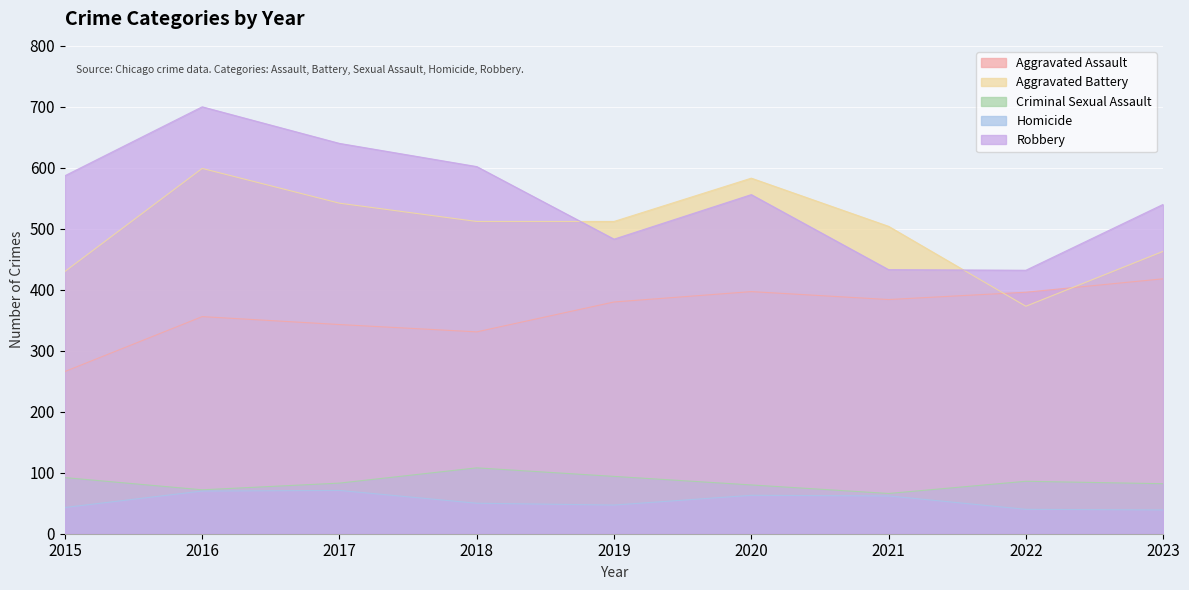

At which label does Homicide first exceed 50?

2016